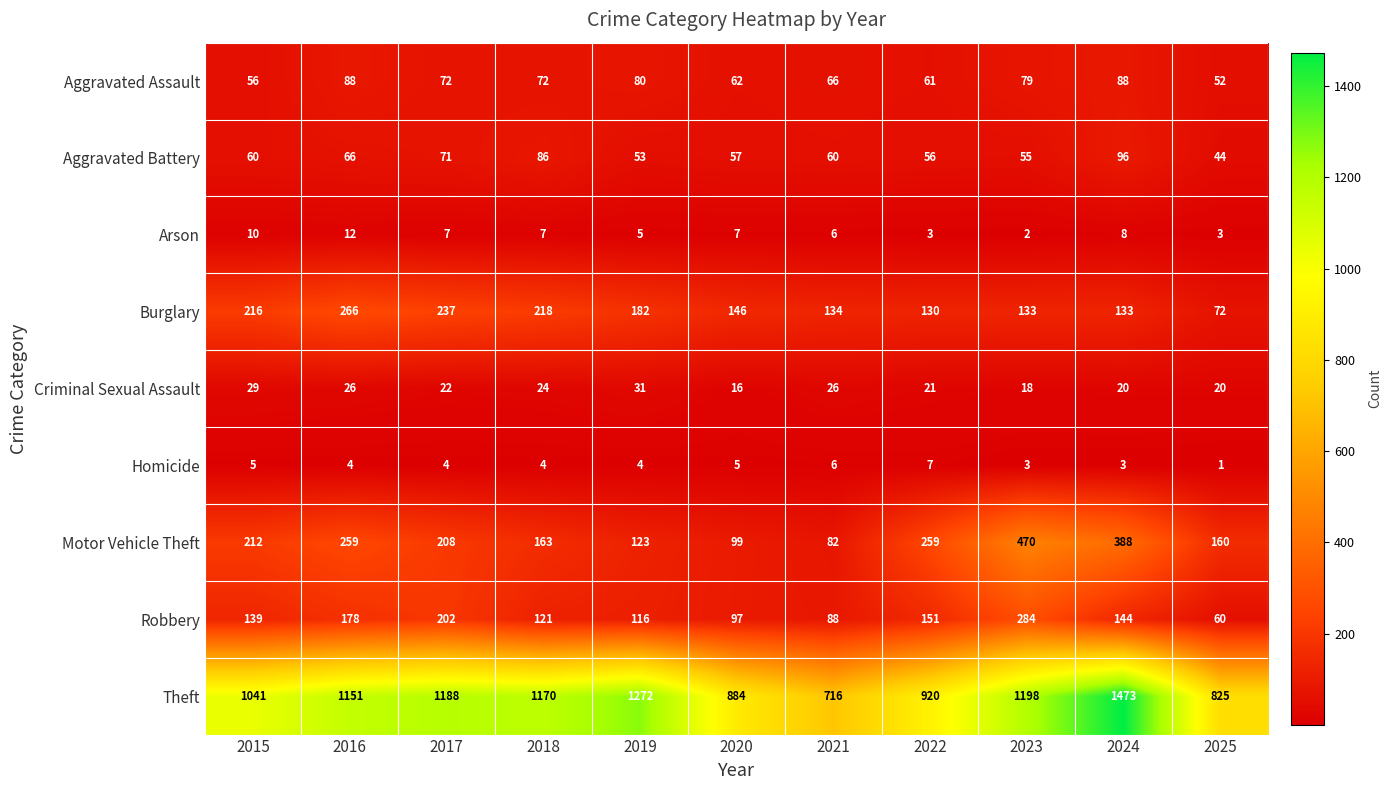

At 2020, list the series in order from smallest to largest.

Homicide, Arson, Criminal Sexual Assault, Aggravated Battery, Aggravated Assault, Robbery, Motor Vehicle Theft, Burglary, Theft